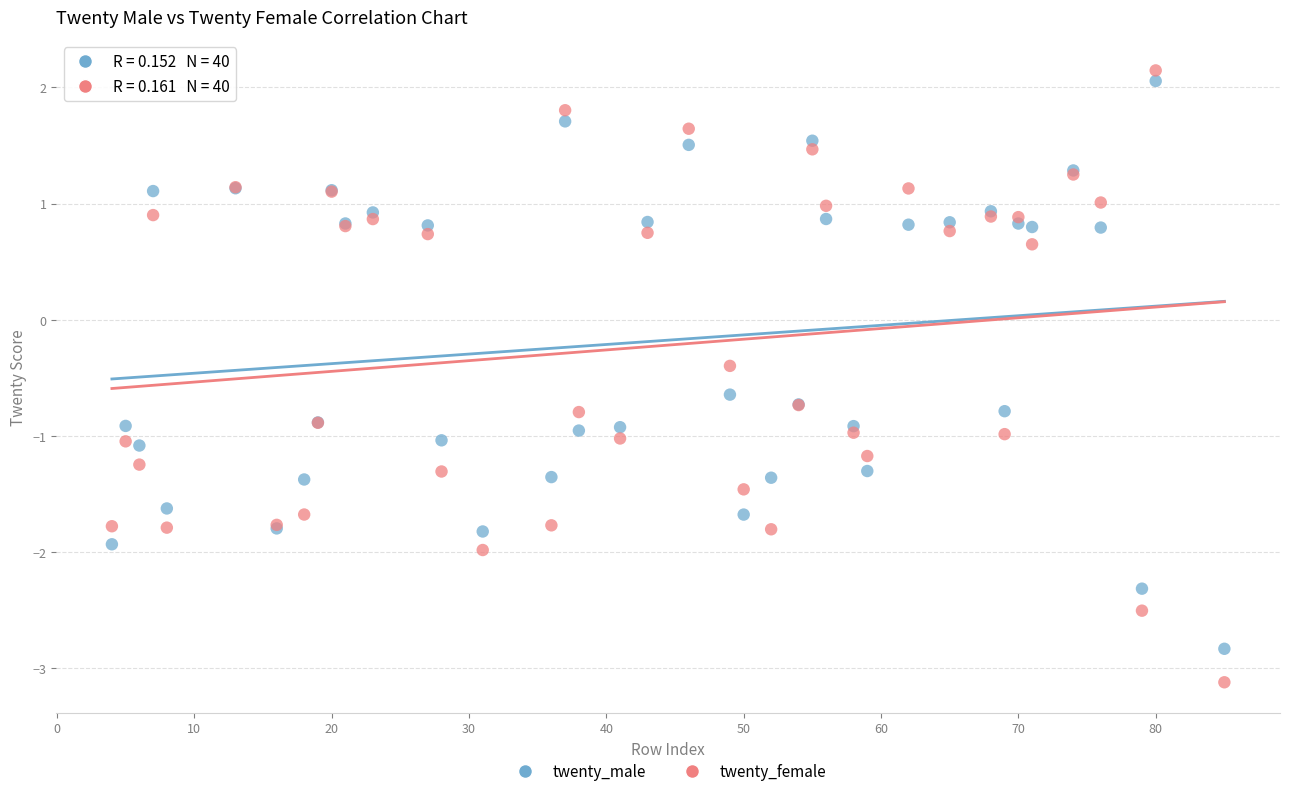

What are all the series names shown in the legend?

twenty_male, twenty_female